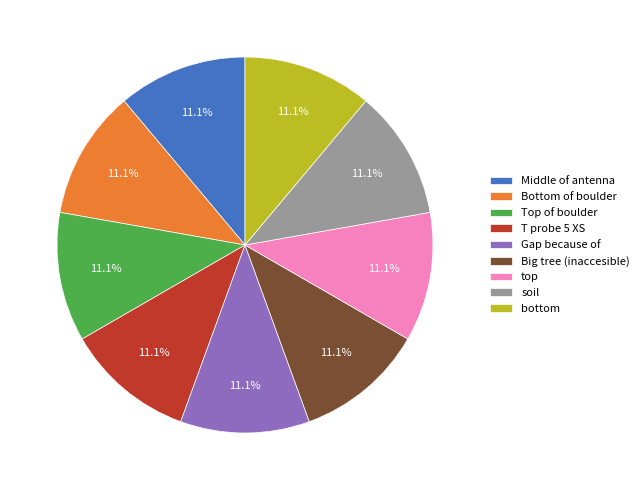

To the nearest percent, what is the average slice percentage?

11%